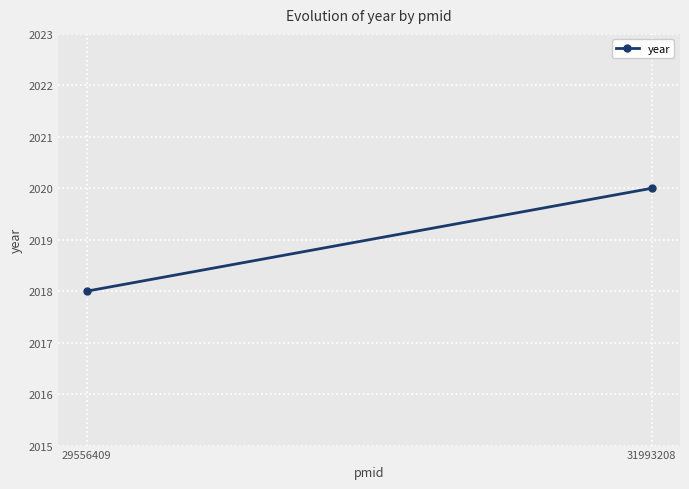

Rank the categories by value from lowest to highest.

29556409, 31993208